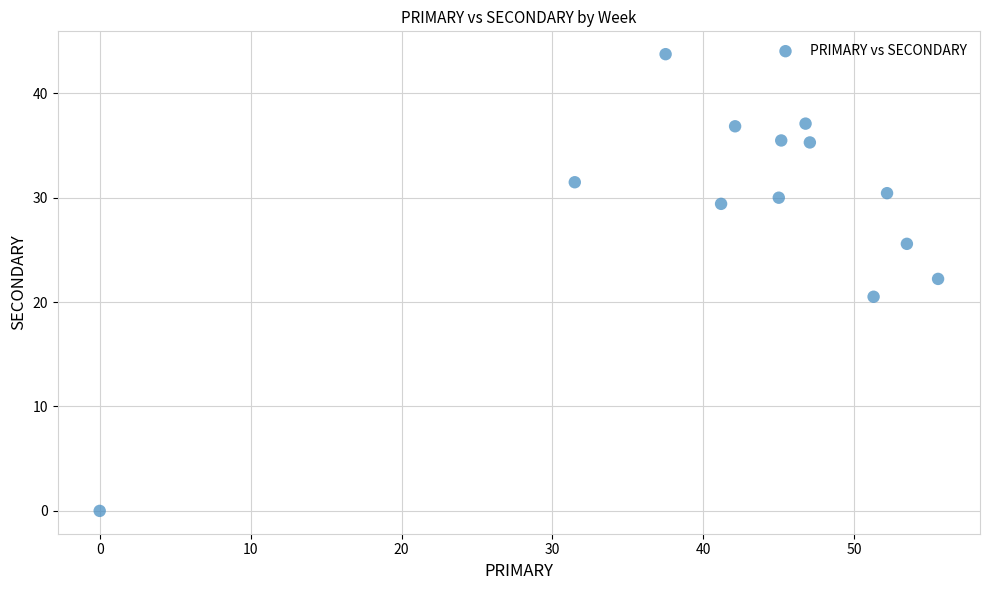

What Y value in the scatter plot is closest to 21?

20.5